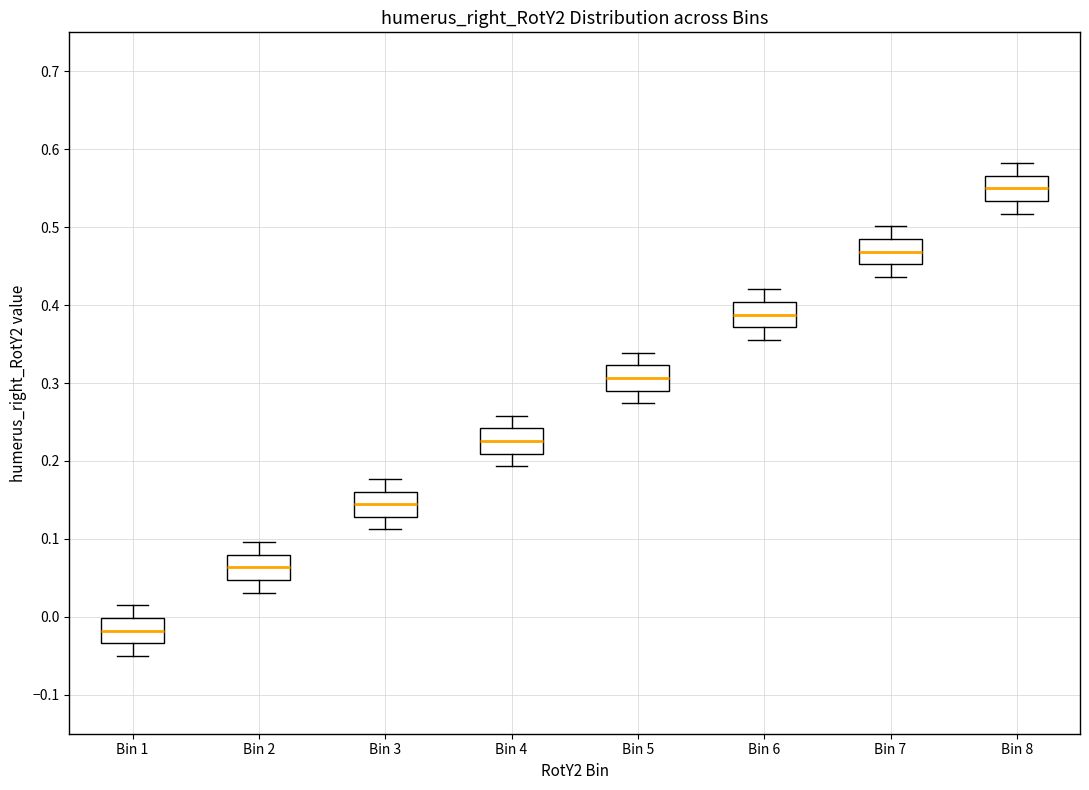

Which box's median line is the lowest?

Bin 1